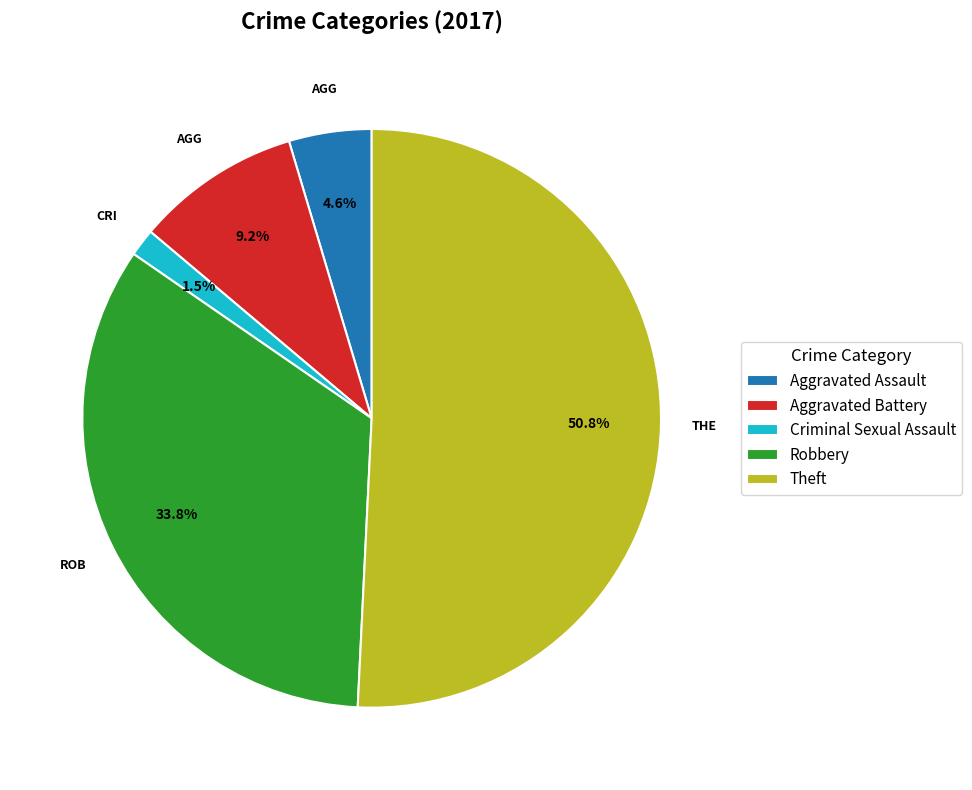

The Robbery slice represents 34% of the pie. True or false?

True